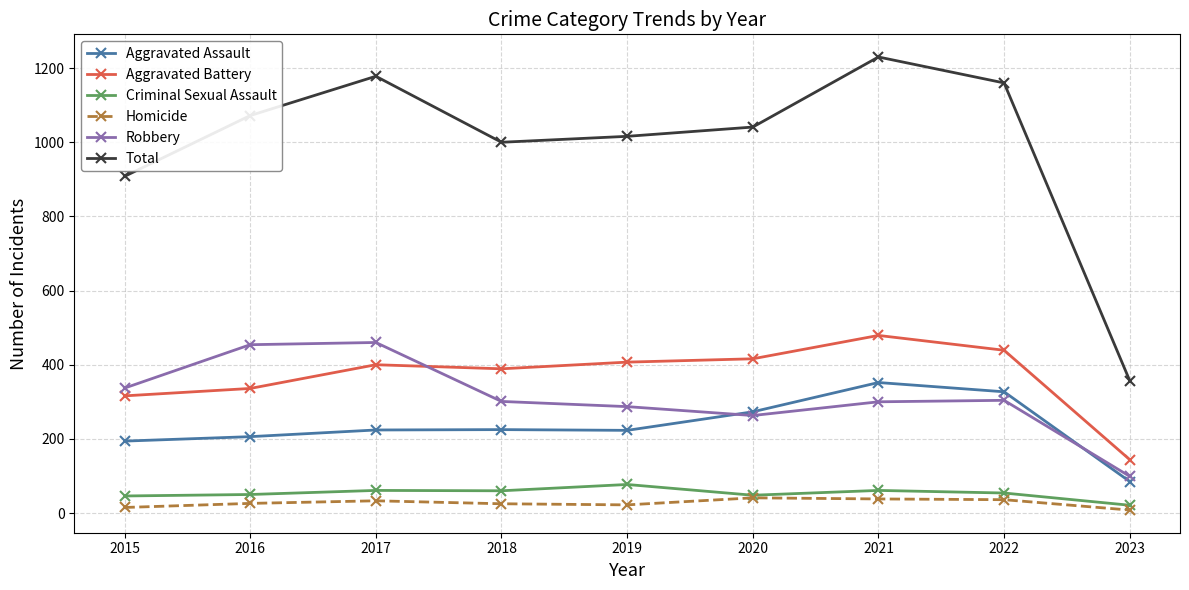

The Aggravated Assault series shows 223 at 2019. True or false?

True